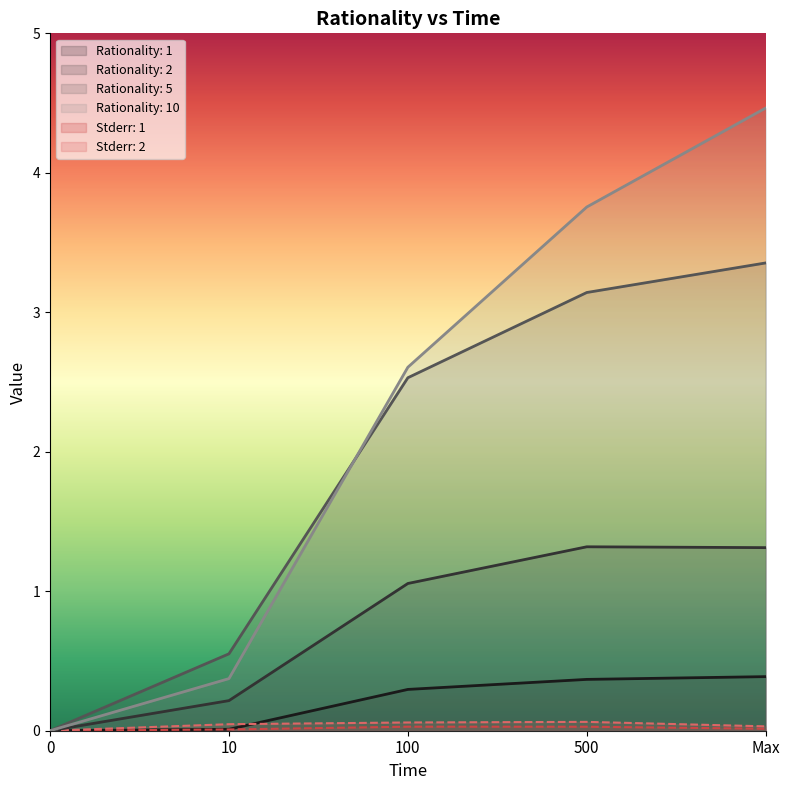

Reading left to right, extract all data points from this chart.

Rationality: 1: 0=0.0	10=0.0	100=0.3	500=0.4	Max=0.4
Rationality: 2: 0=0.0	10=0.2	100=1.1	500=1.3	Max=1.3
Rationality: 5: 0=0.0	10=0.6	100=2.5	500=3.1	Max=3.4
Rationality: 10: 0=0.0	10=0.4	100=2.6	500=3.8	Max=4.5
Stderr: 1: 0=0.0	10=0.0	100=0.0	500=0.0	Max=0.0
Stderr: 2: 0=0.0	10=0.0	100=0.1	500=0.1	Max=0.0